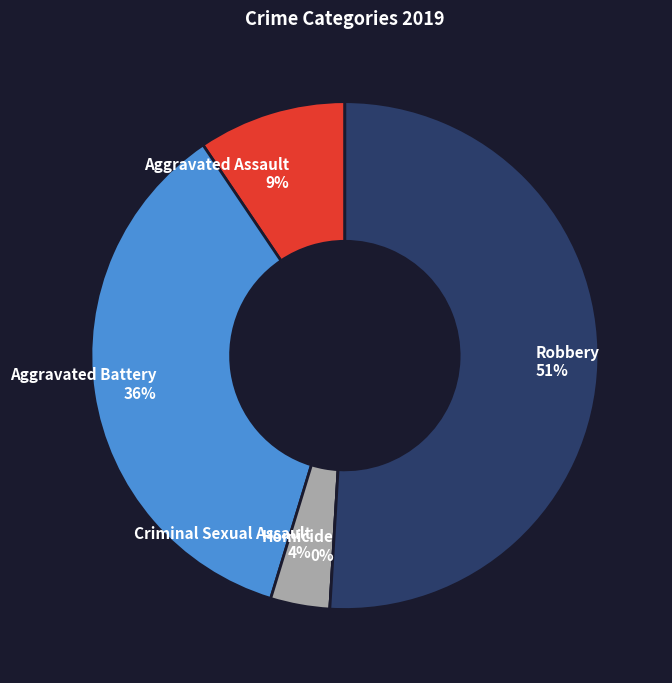

To the nearest percent, what percentage of the pie is Robbery?

51%